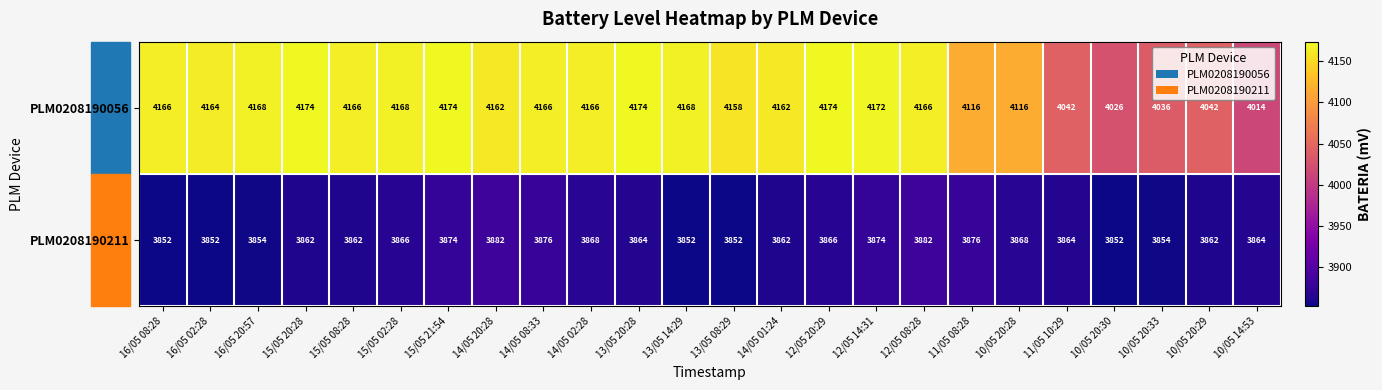

The value of PLM0208190211 at 14/05 02:28 is 3868. True or false?

True